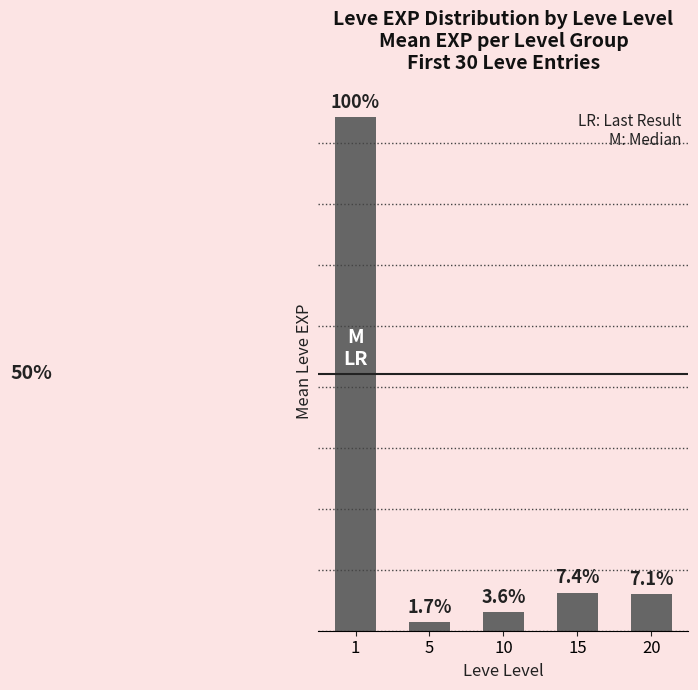

Does the chart contain stacked bars?

No